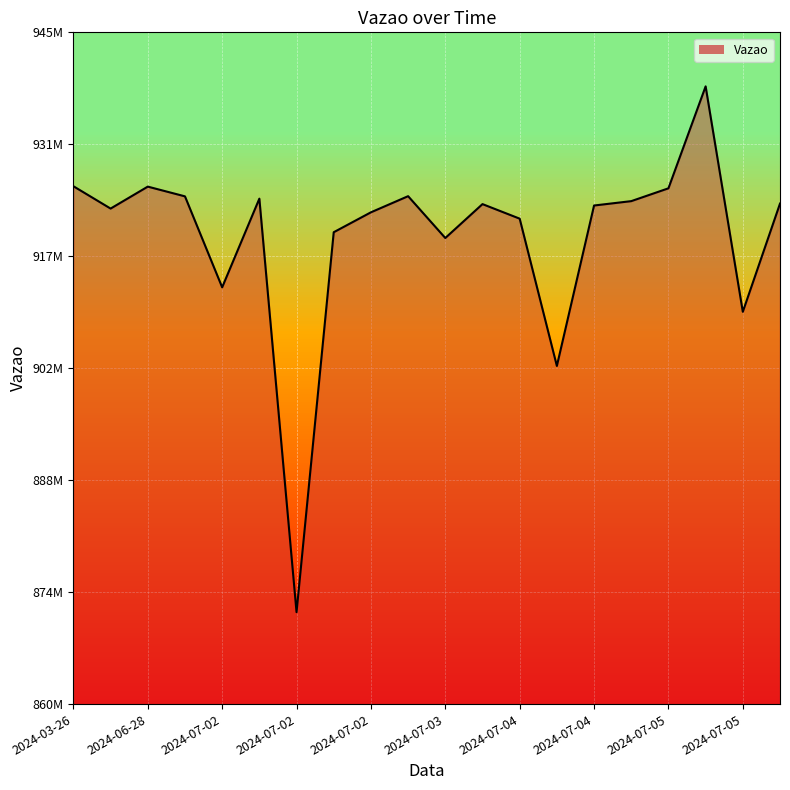

What is the sum of all values?

18382043366